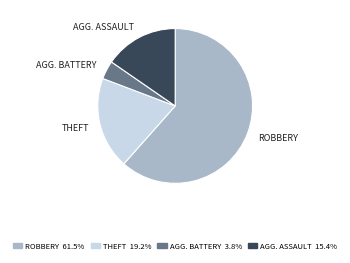

Does any single category account for the majority?

Yes